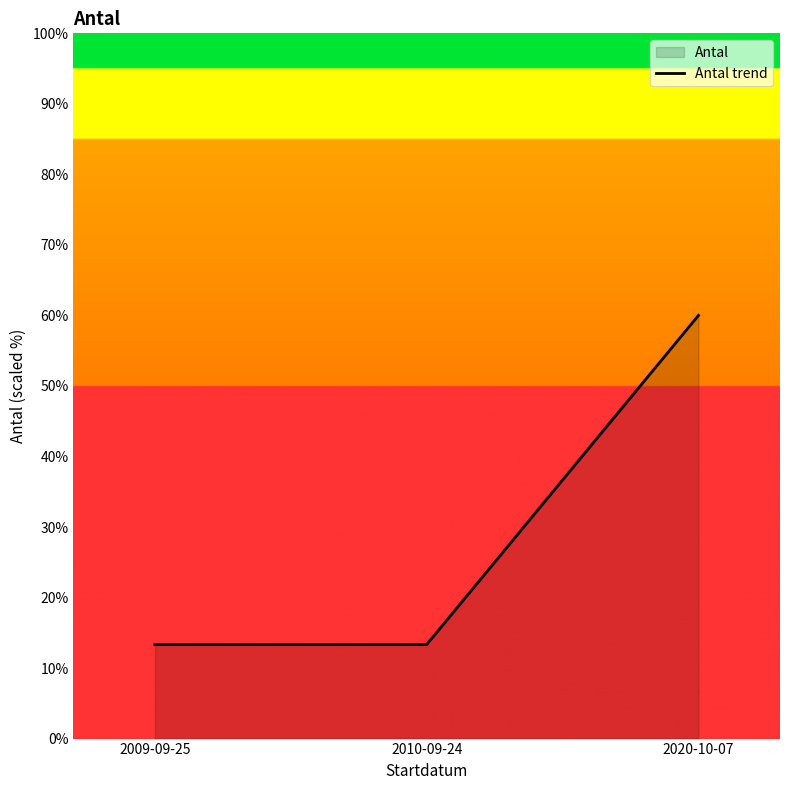

How many categories are shown in the chart?

3